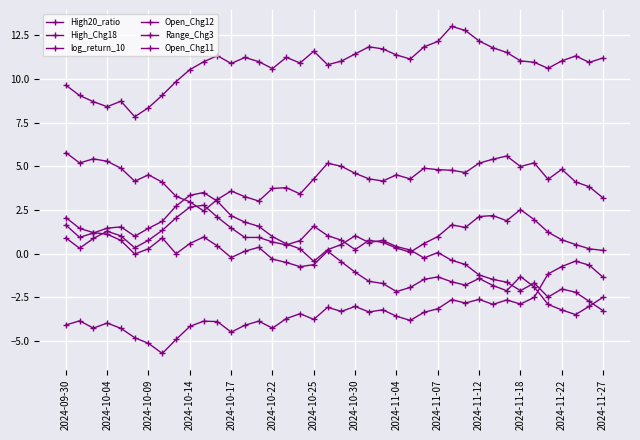

How many series are shown in this chart?

6